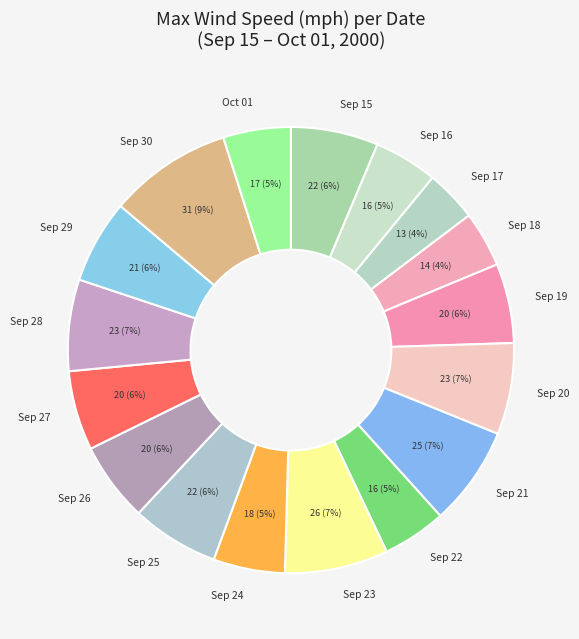

Which slice is the largest?

Sep 30